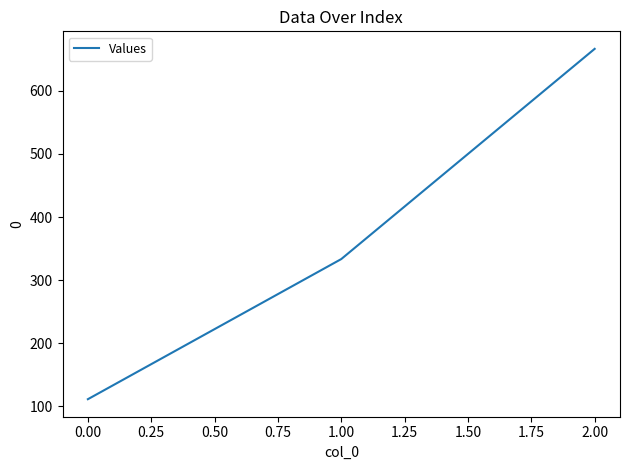

Is this an area chart (filled region under the line)?

No